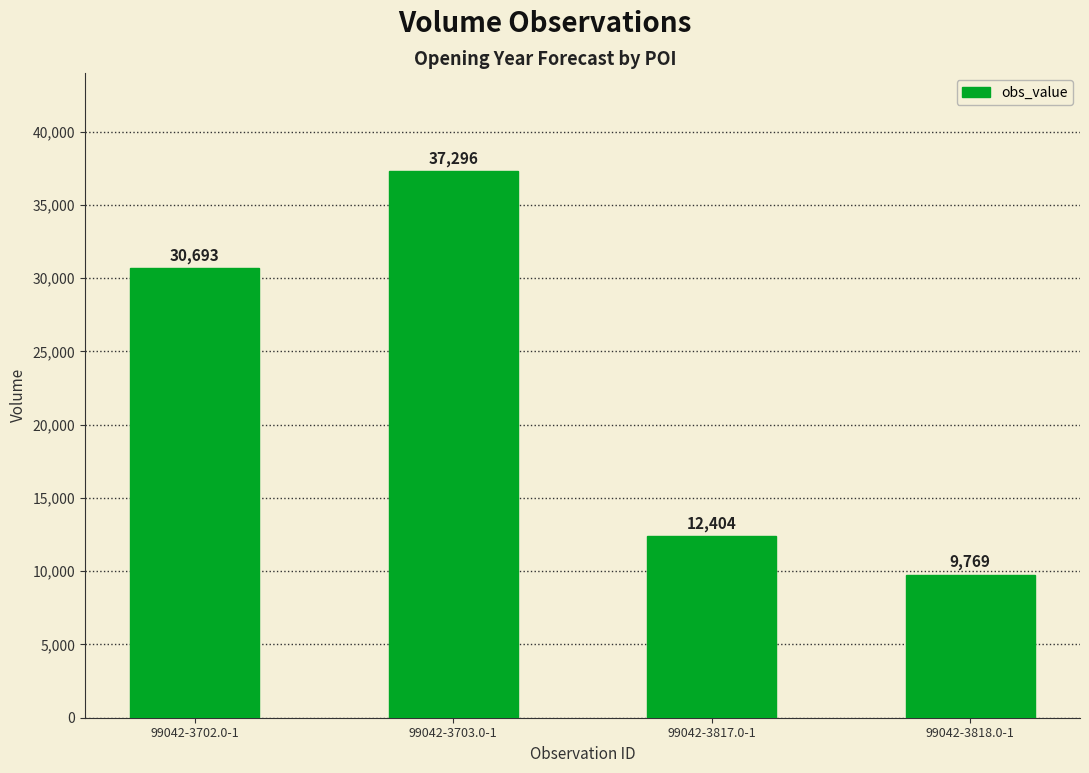

Which label corresponds to the largest value in the chart?

99042-3703.0-1